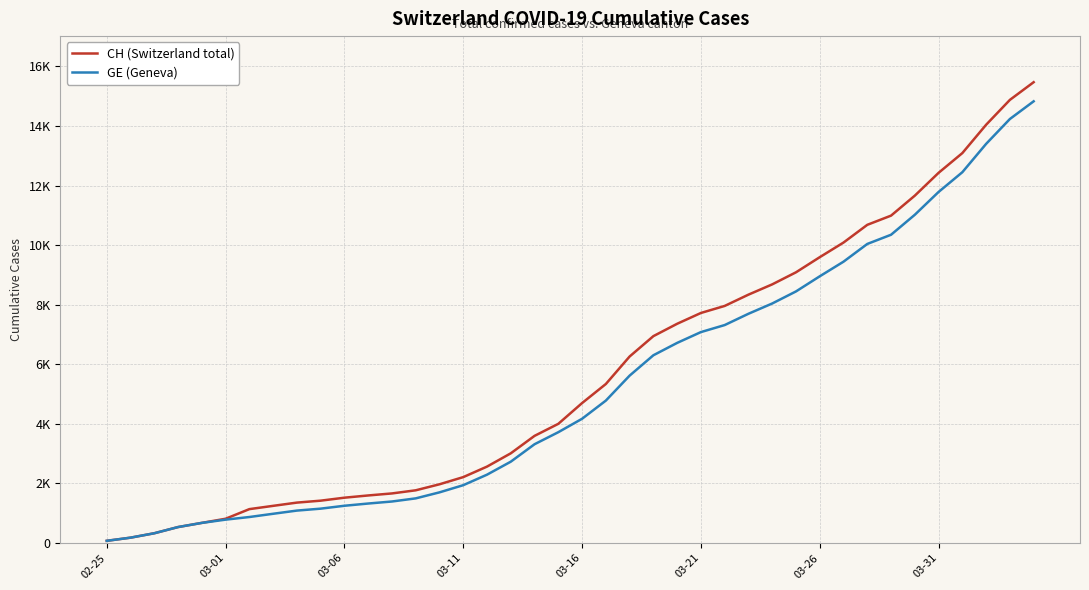

What is the minimum value shown in the chart?

72